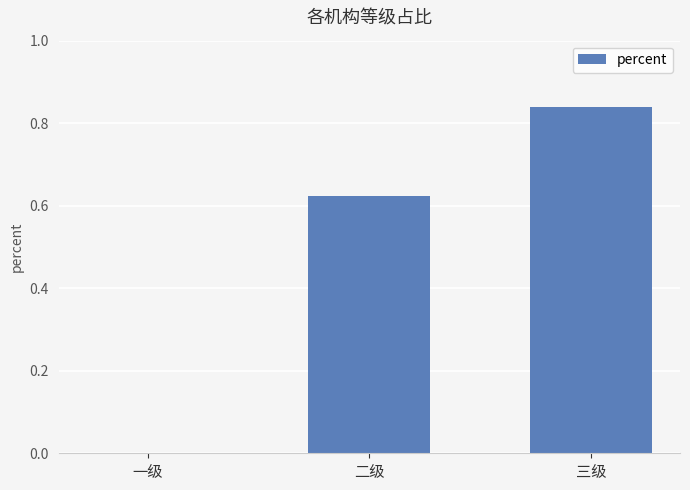

What is the change in value from 一级 to 三级?

+0.8